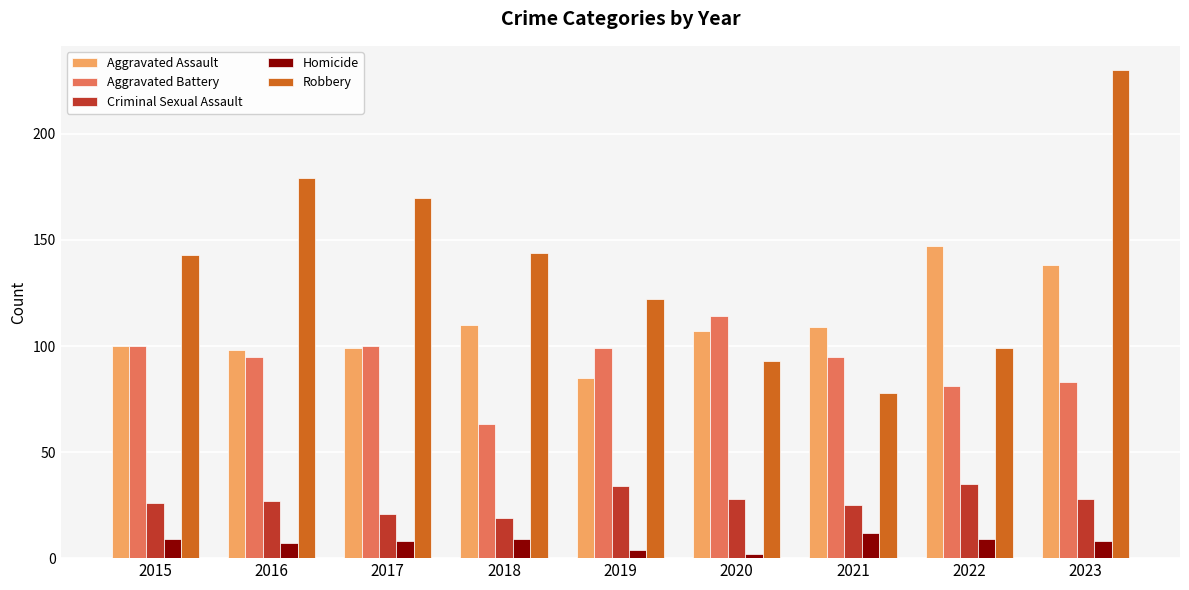

What is the difference between the highest and lowest values at 2016?

172